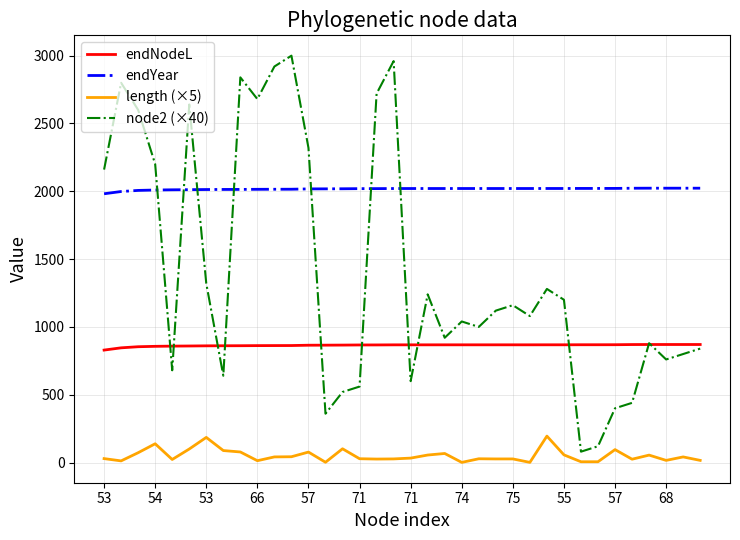

At how many categories does at least one series exceed 1580?

36